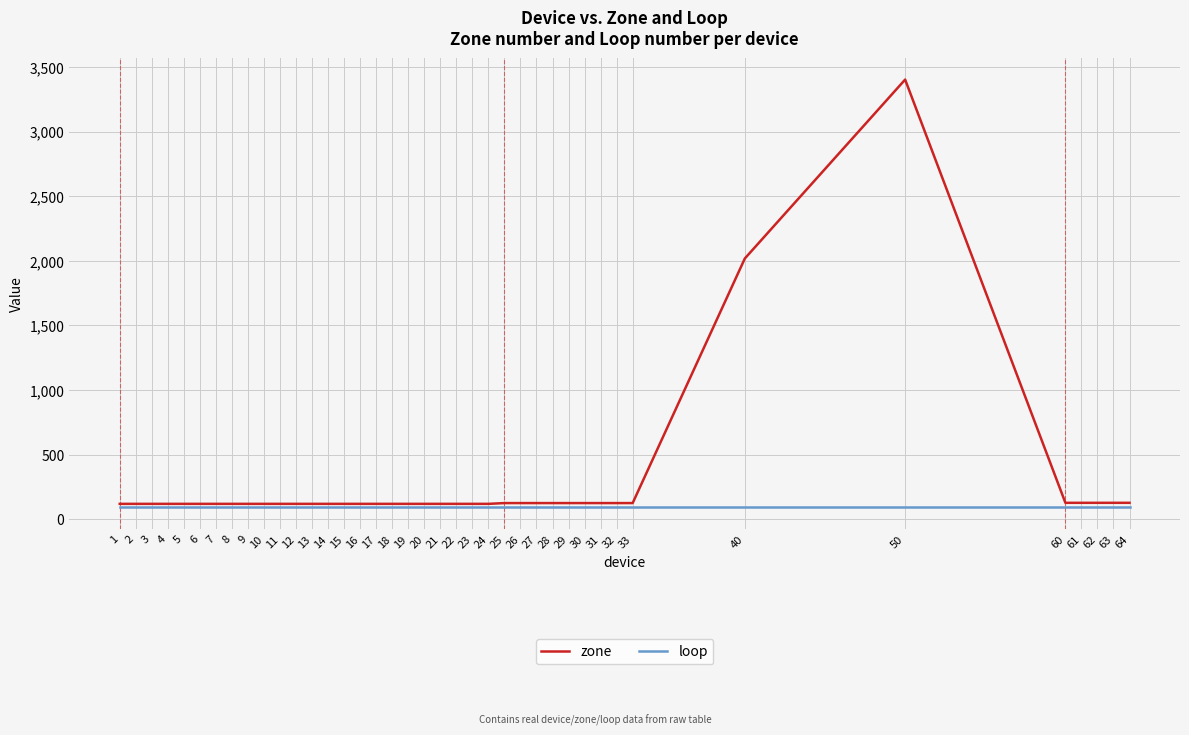

The value of zone at 3 is 119. True or false?

True